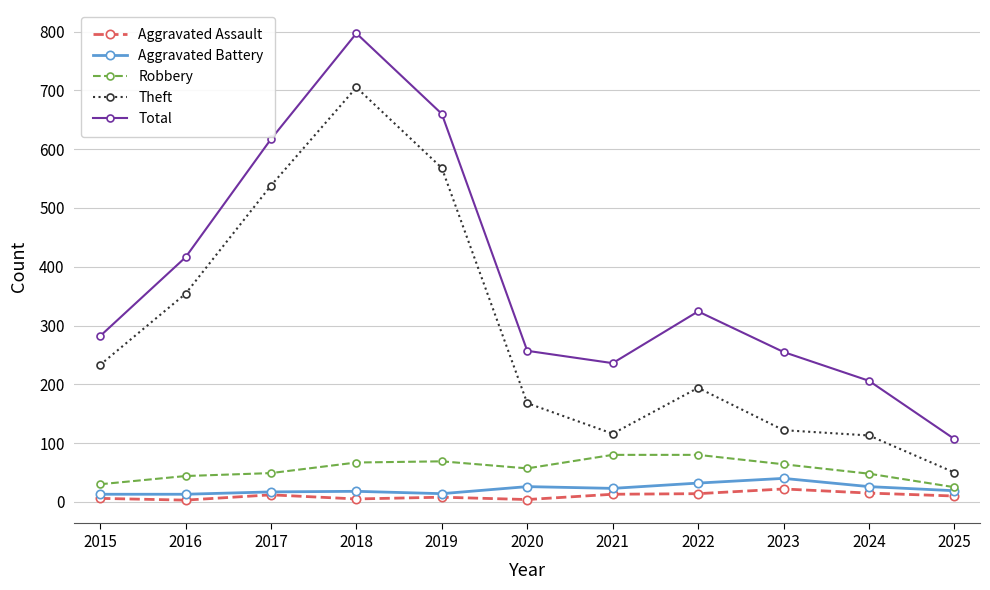

How many distinct data groups are displayed?

5